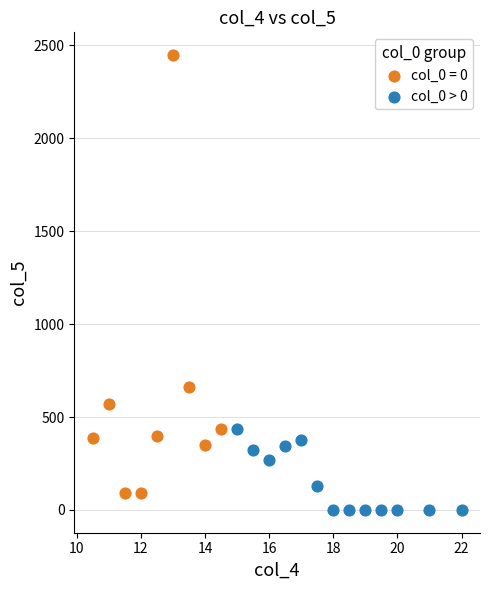

Which series has the largest Y range (max minus min)?

col_0 = 0